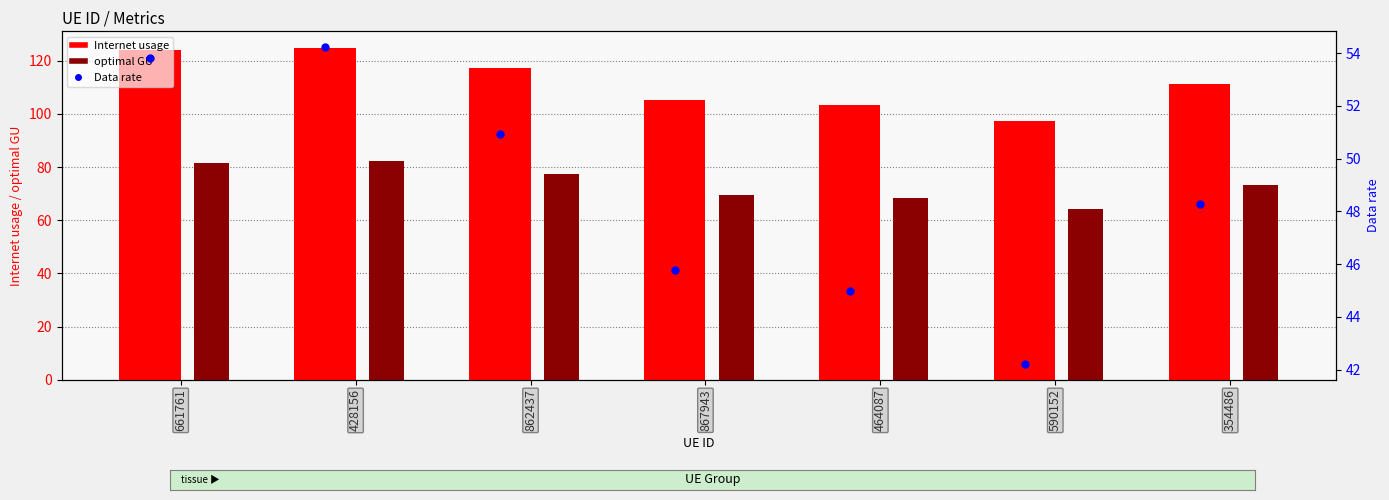

Between 464087 and 867943, which is larger?

867943